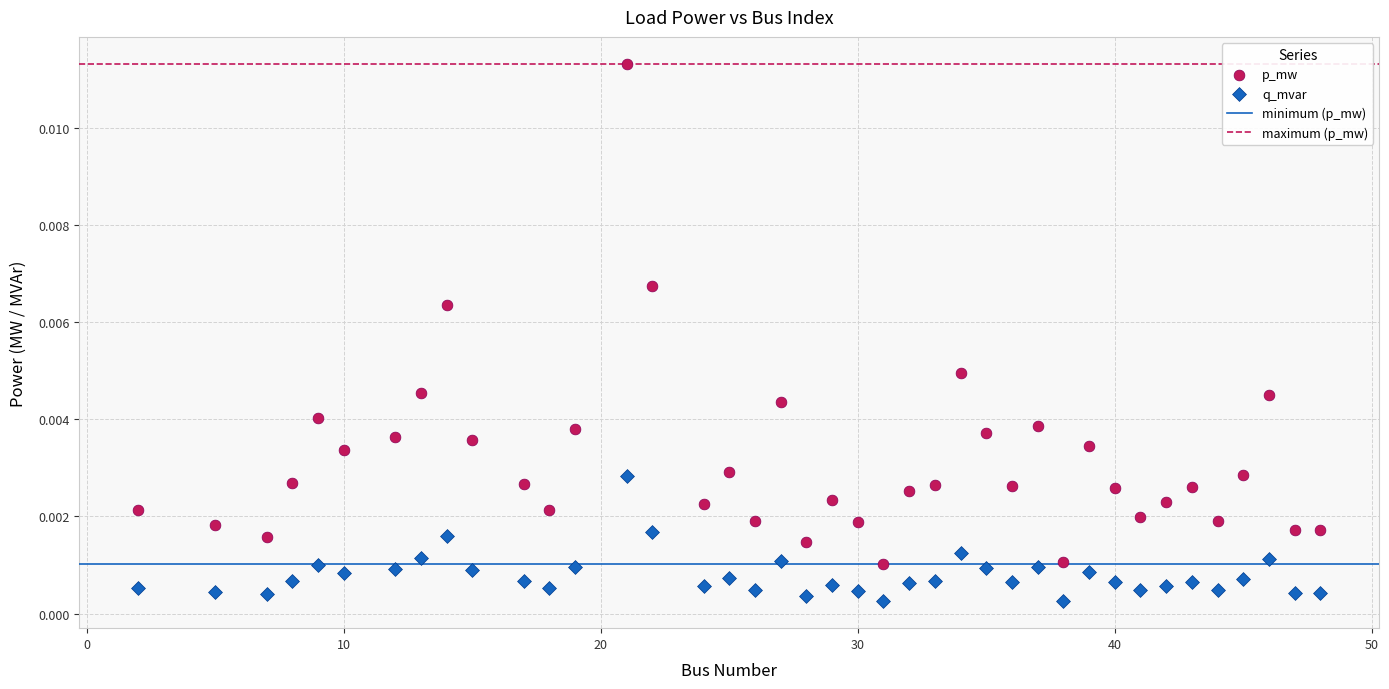

Which series has the largest Y range (max minus min)?

p_mw